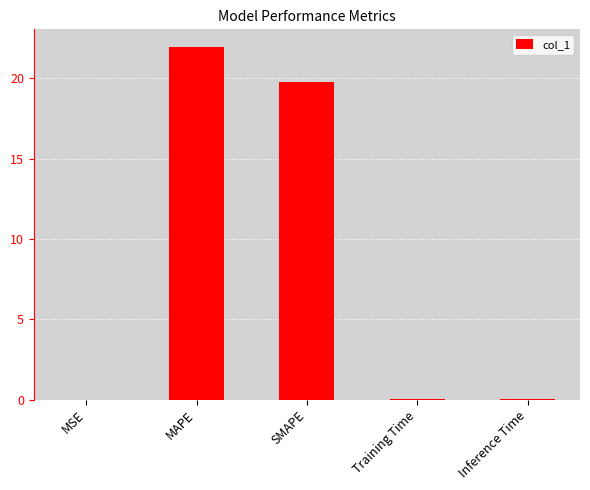

Between MAPE and SMAPE, which is larger?

MAPE